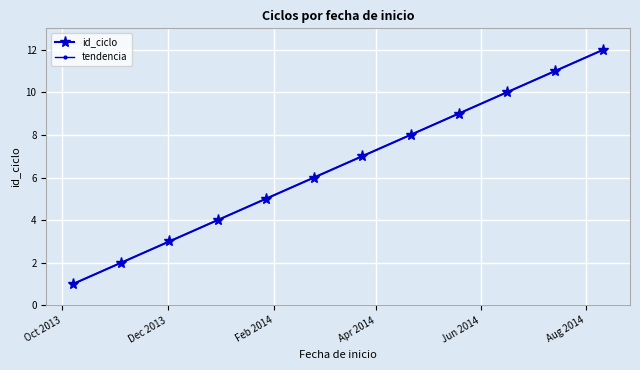

What is the value of the id_ciclo point at the 1st from the left?

1.0